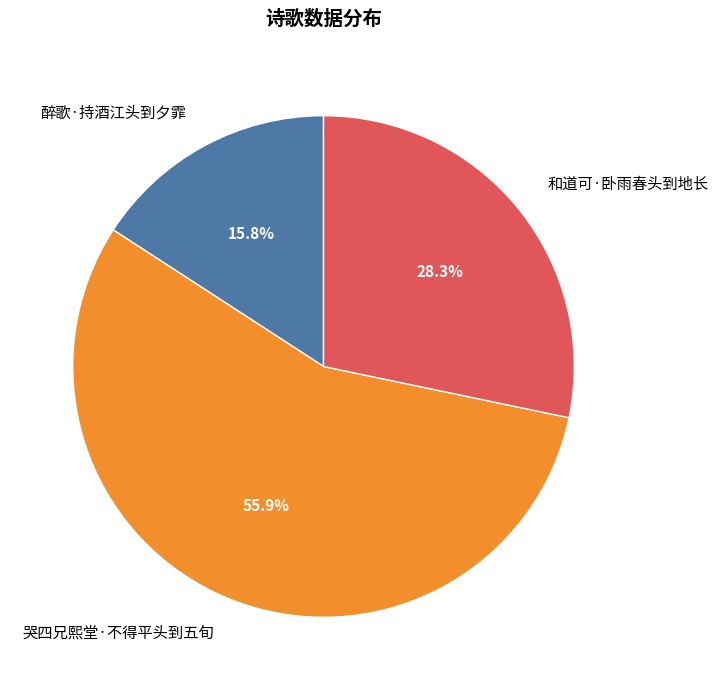

To the nearest percent, what percentage of the pie is 哭四兄熙堂·不得平头到五旬?

56%